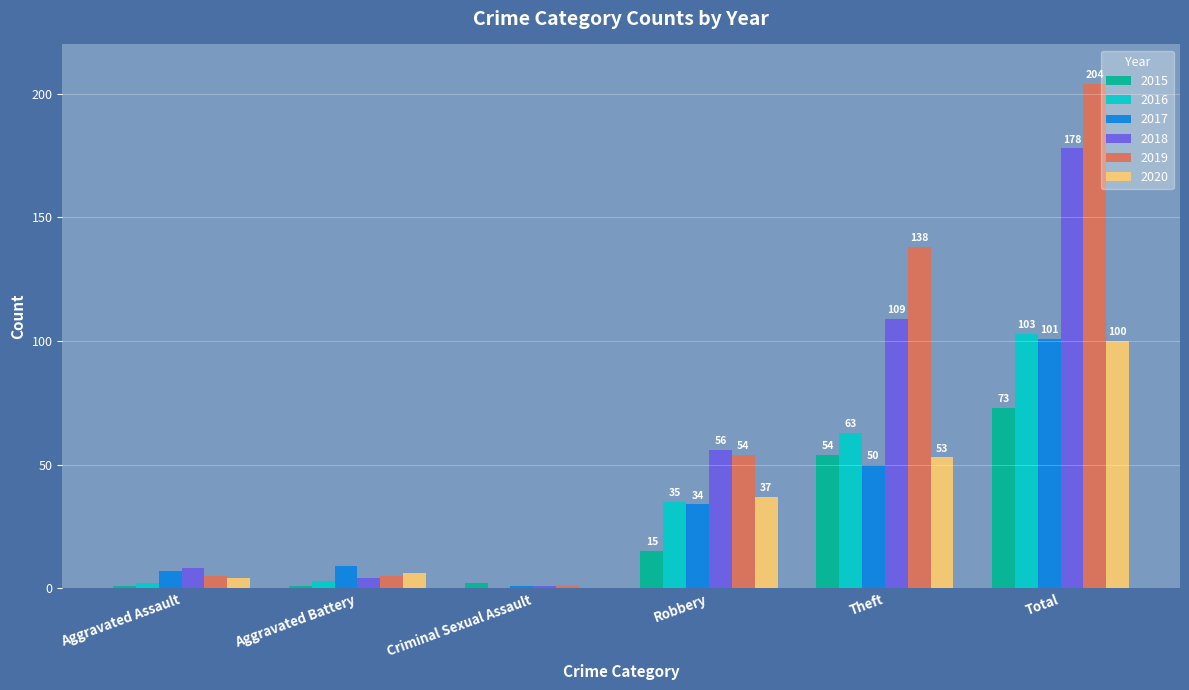

Count the number of categories in the chart.

6